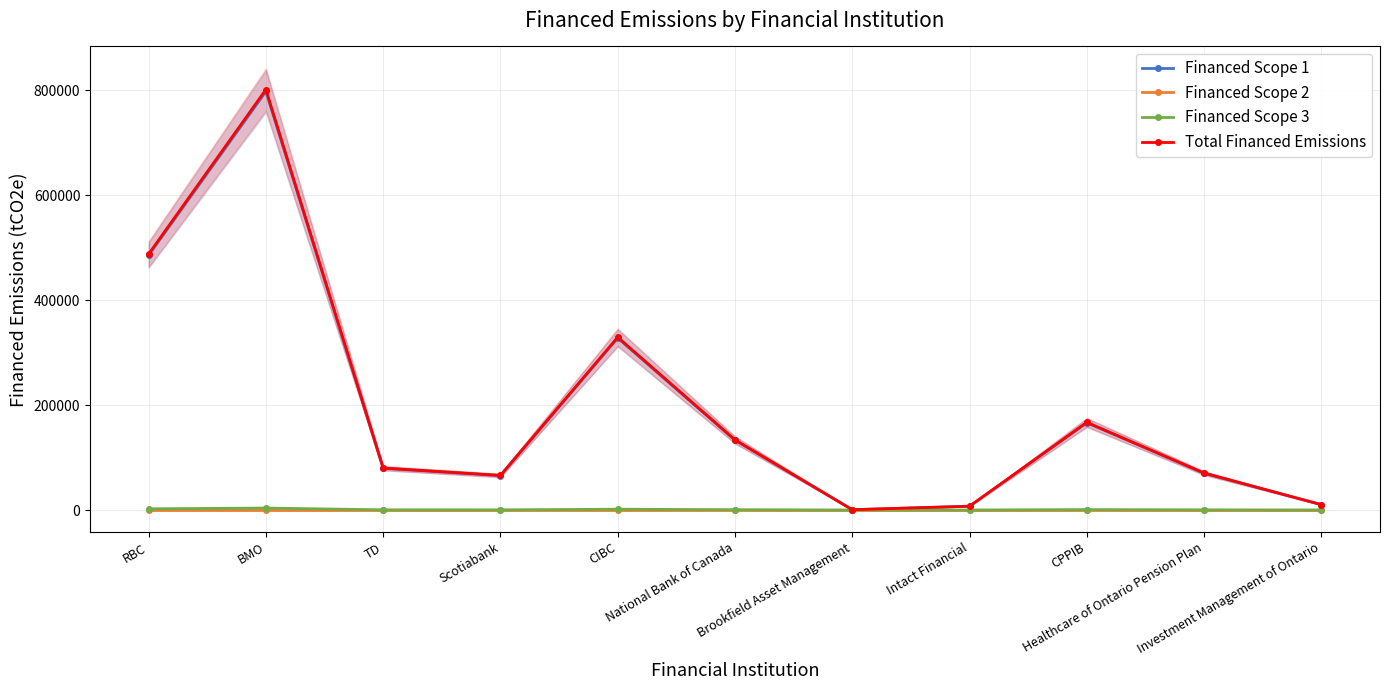

What is the label of the 7th point from the left?

Brookfield Asset Management